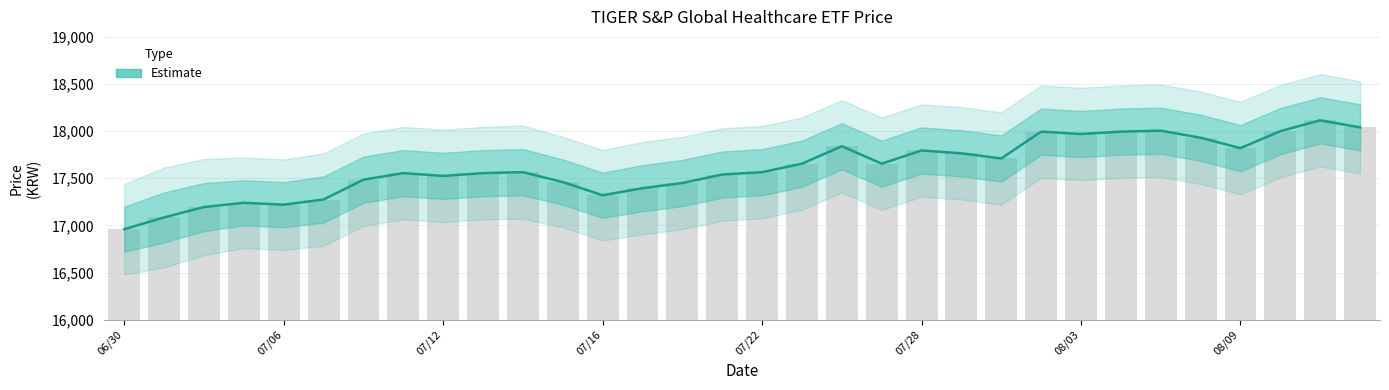

What is the value of the 10th bar from the left?

17555